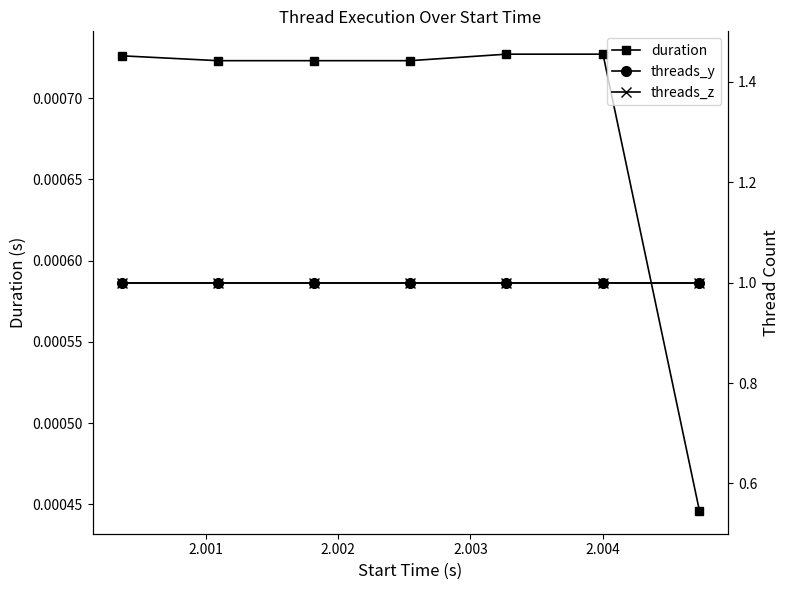

True or false: threads_y has more than 1 interior local peaks.

False